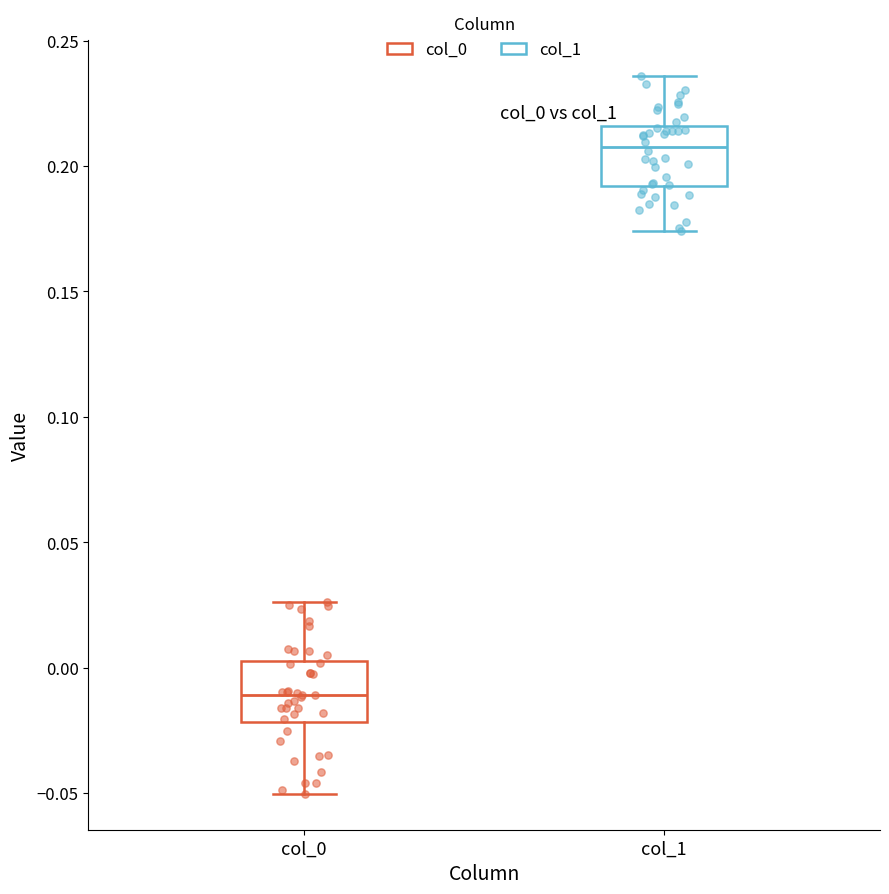

Reading left to right, transcribe this box plot: for each box, give where its median line is, the range the box spans, and where its two whiskers end, as read against the y-axis. The values are not printed on the chart, so give them approximately, as read against the axis.

col_0: median -0.010, box -0.020 to 0.005, whiskers -0.050 to 0.025
col_1: median 0.210, box 0.190 to 0.215, whiskers 0.175 to 0.235